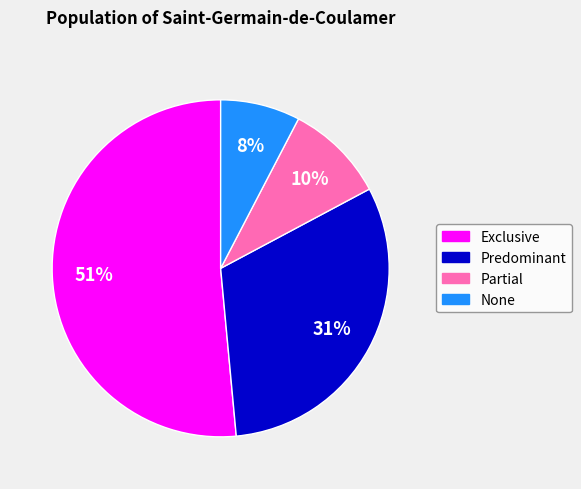

Which category has the smallest portion of the pie?

None